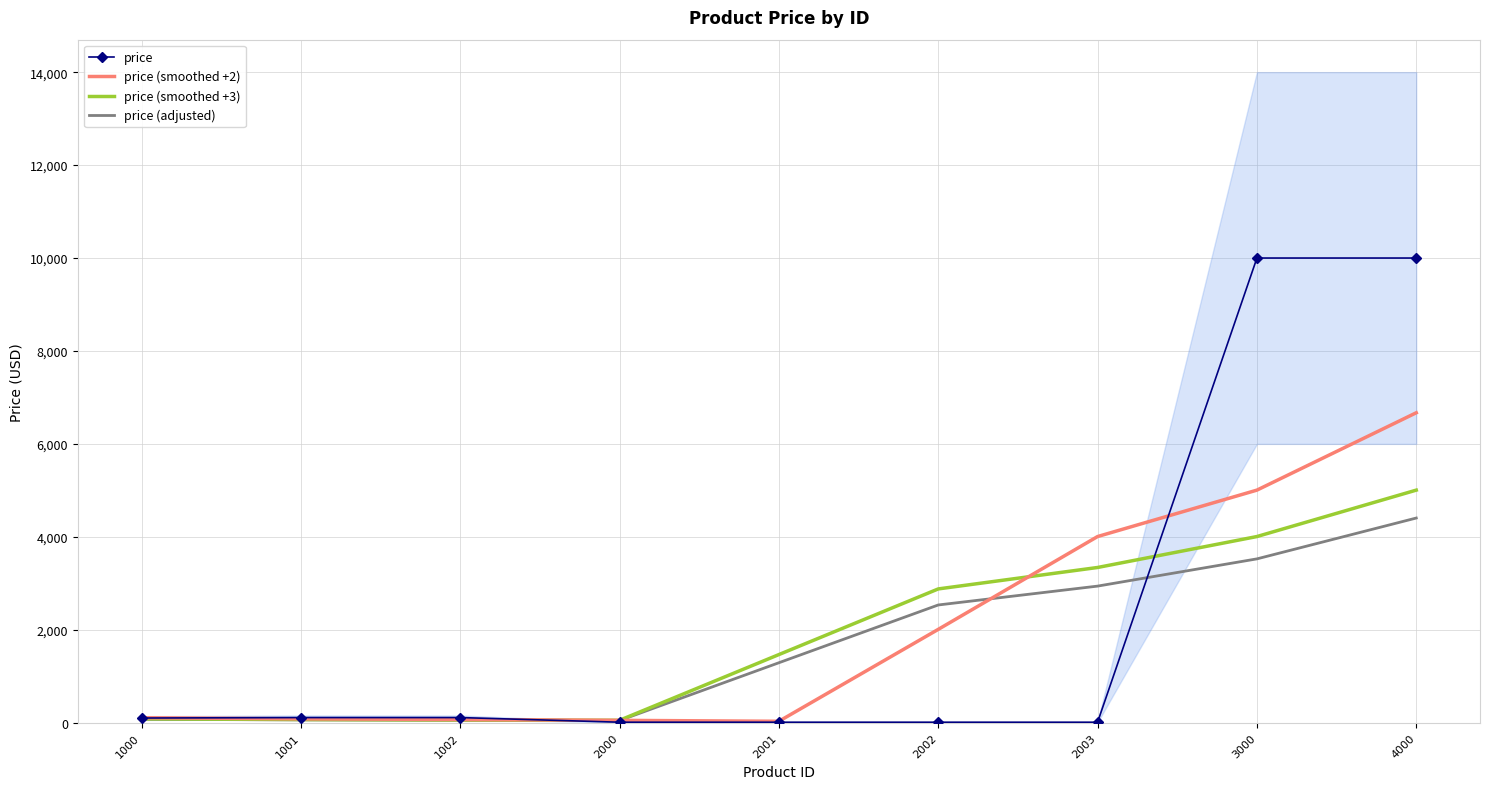

After their last crossing, which series has the higher values: price or price (smoothed +3)?

price